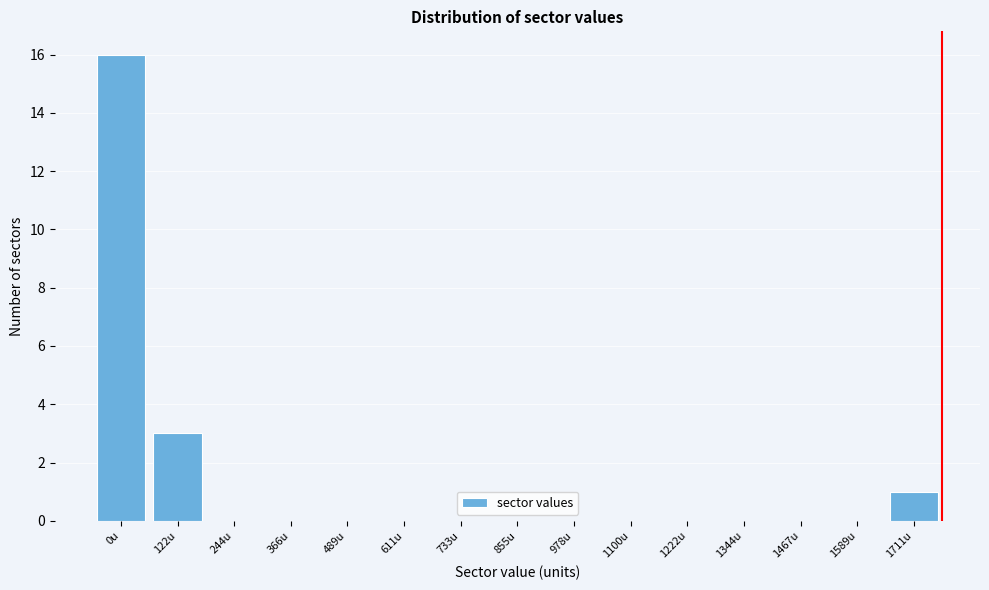

Reading left to right, transcribe all the data shown in this chart.

0u=16	122u=3	244u=0	366u=0	489u=0	611u=0	733u=0	855u=0	978u=0	1100u=0	1222u=0	1344u=0	1467u=0	1589u=0	1711u=1